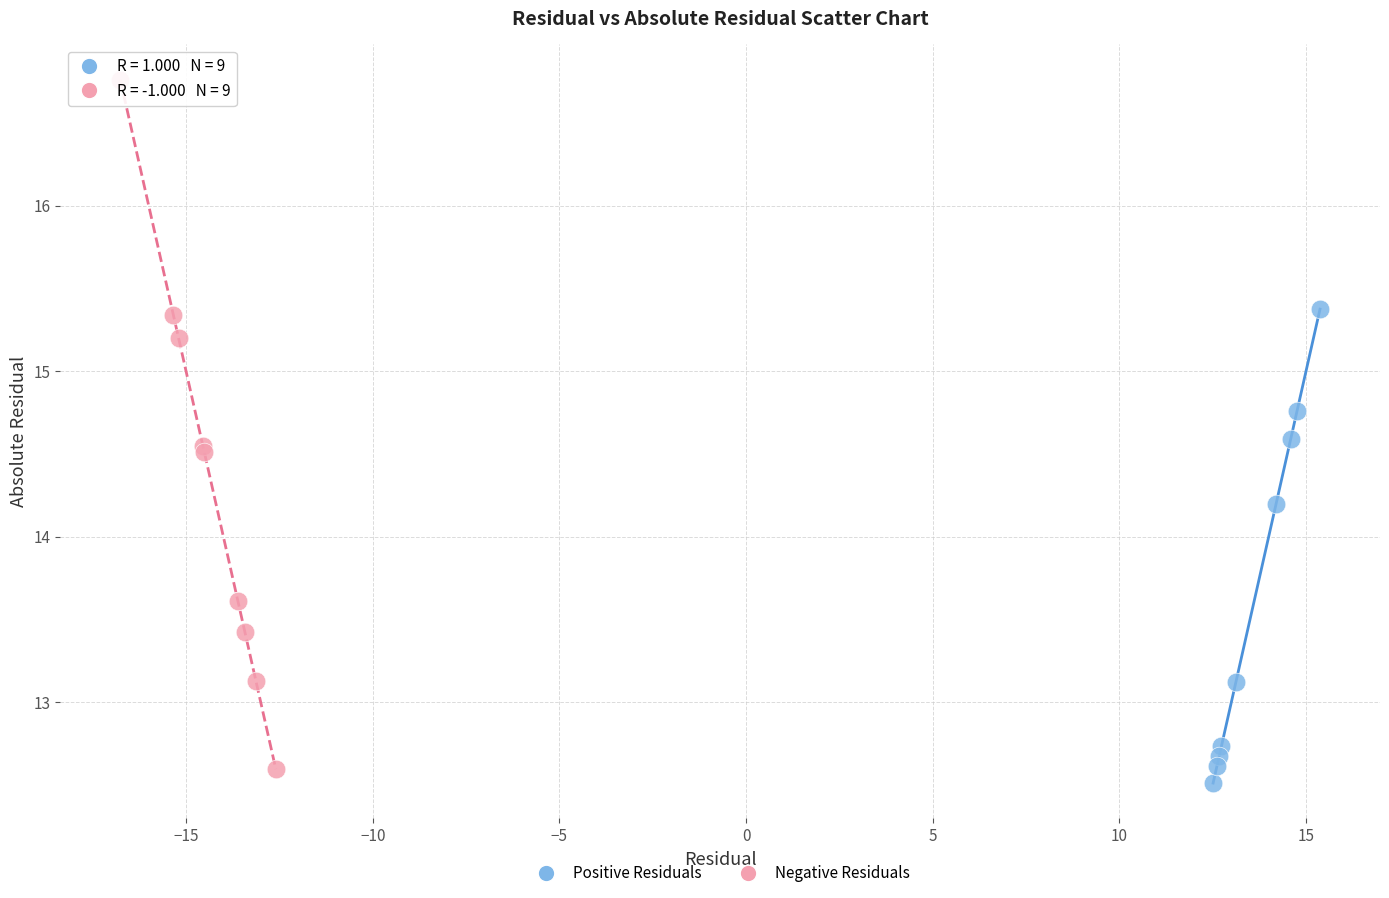

Which series has the largest Y range (max minus min)?

Negative Residuals